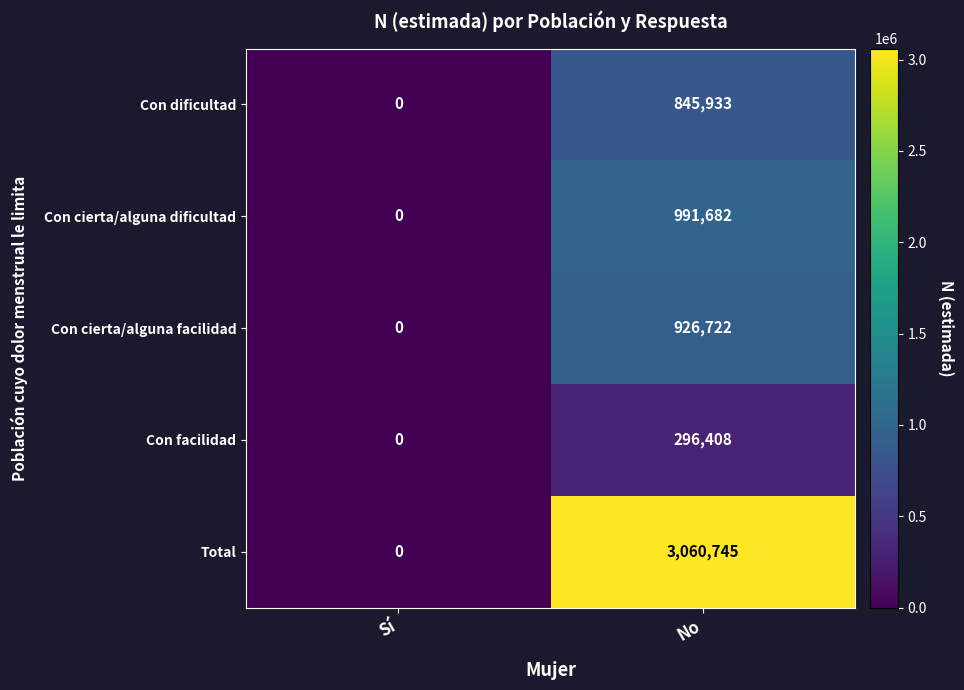

At which category is the sum across all series the highest?

No